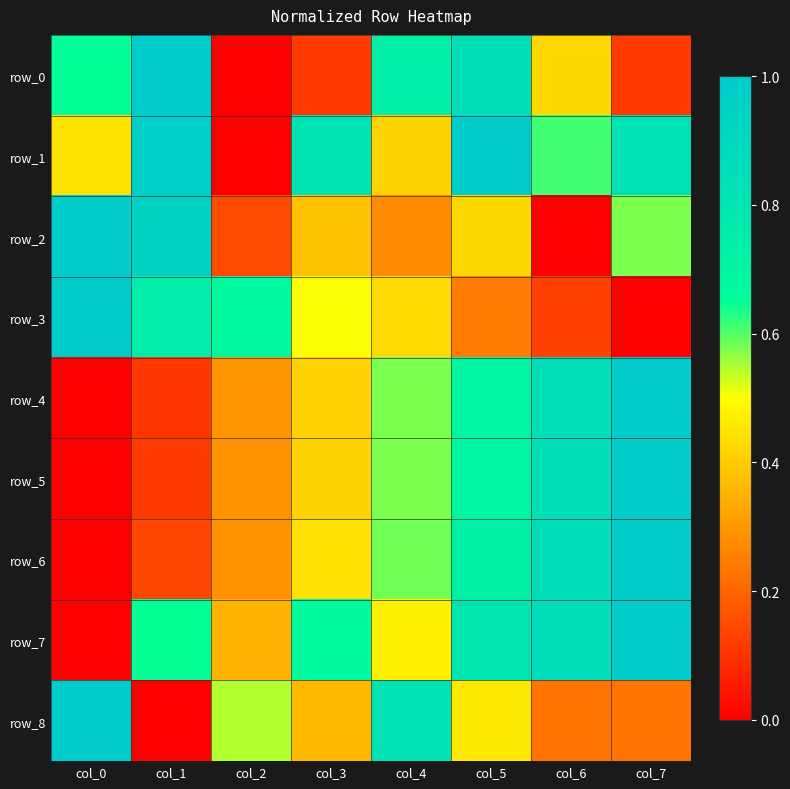

Which series has the largest total across all categories?

row_1